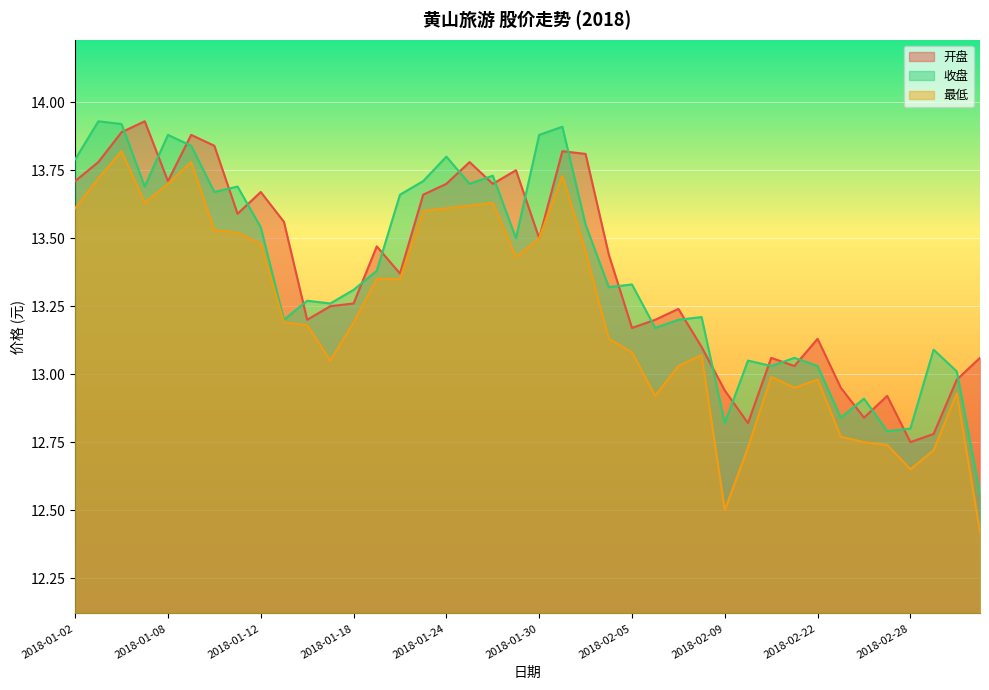

Rank the series at 2018-01-12 from lowest to highest value.

最低, 收盘, 开盘